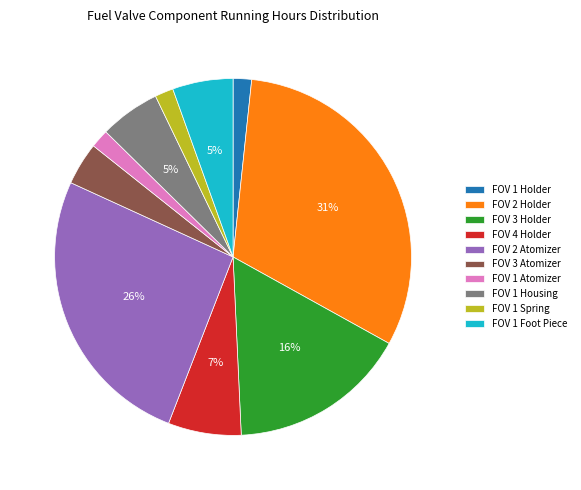

Is it true that FOV 2 Holder is 19% of the pie?

False